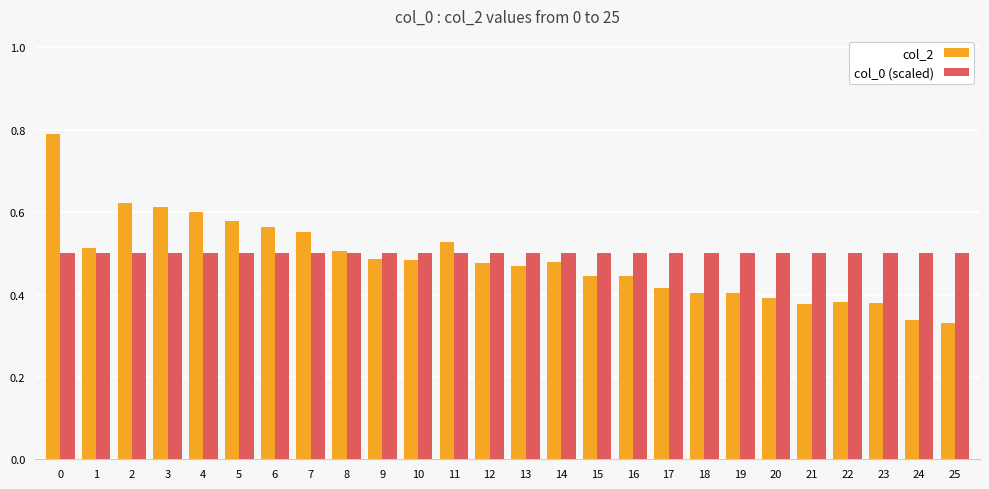

Which series has the widest spread of values?

col_2